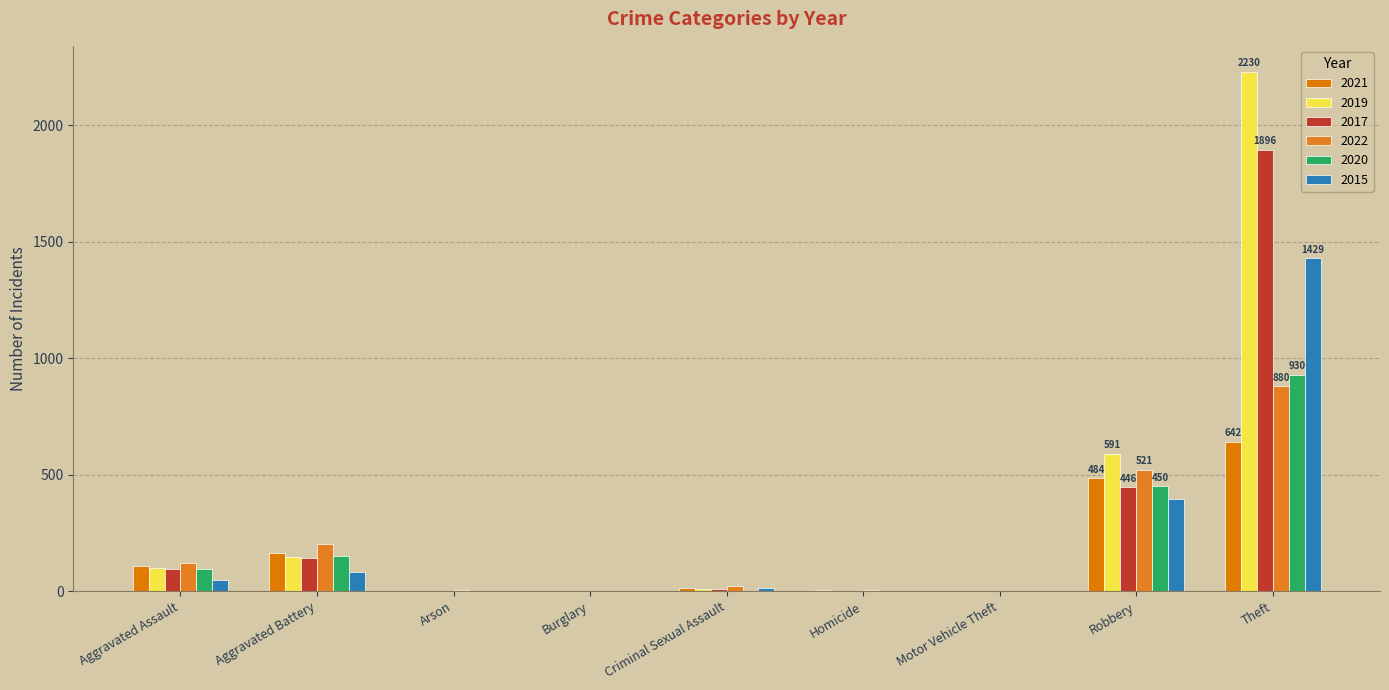

What is the highest value of the 2019 series?

2230